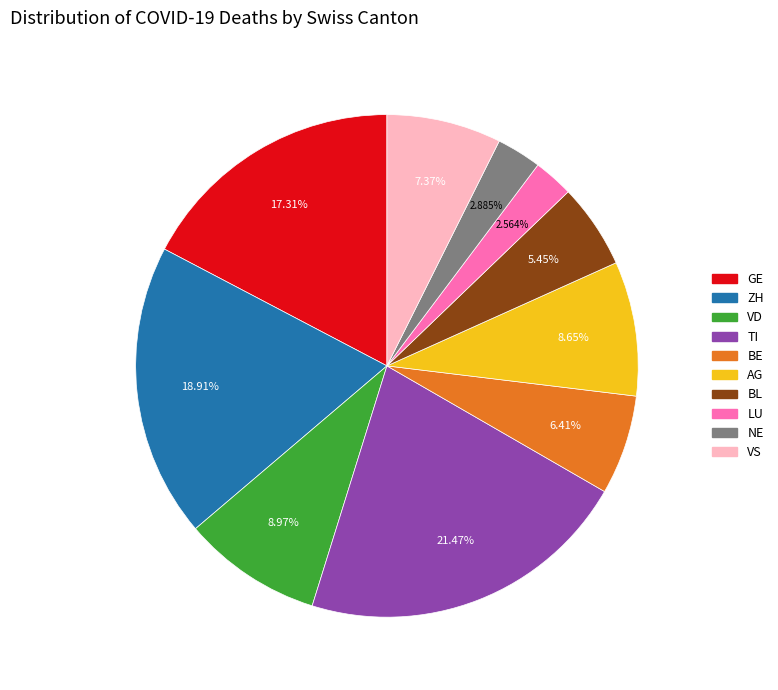

Is there any slice that represents more than half of the pie?

No